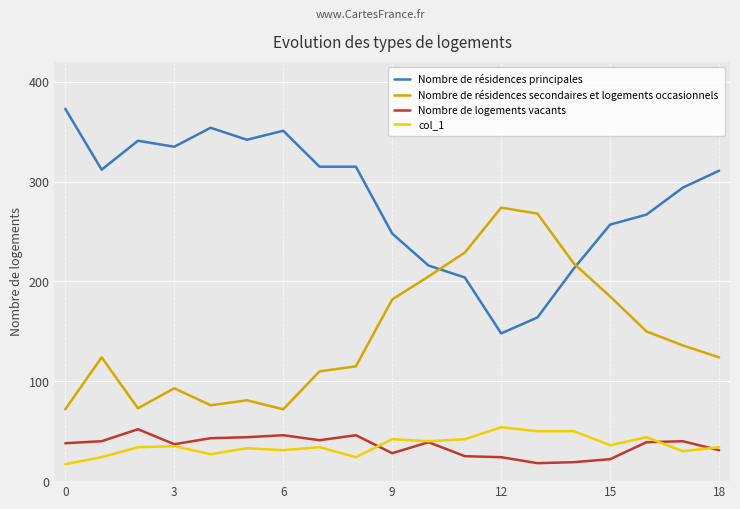

True or false: col_1 and Nombre de résidences secondaires et logements occasionnels cross at least once.

False